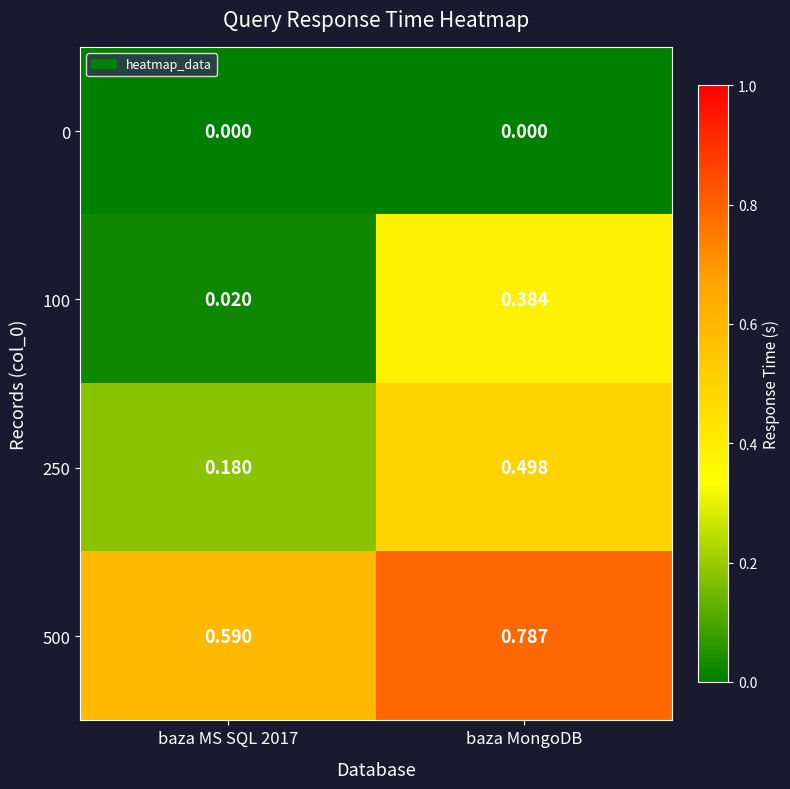

At which category does the chart reach its peak across all series?

baza MongoDB